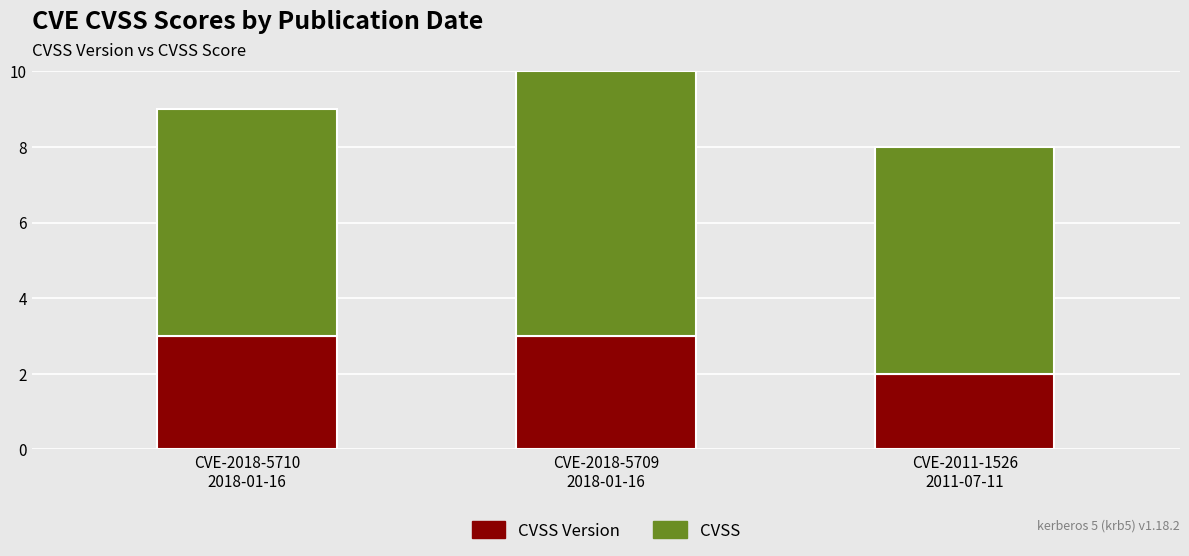

What are all the series names shown in the legend?

CVSS Version, CVSS